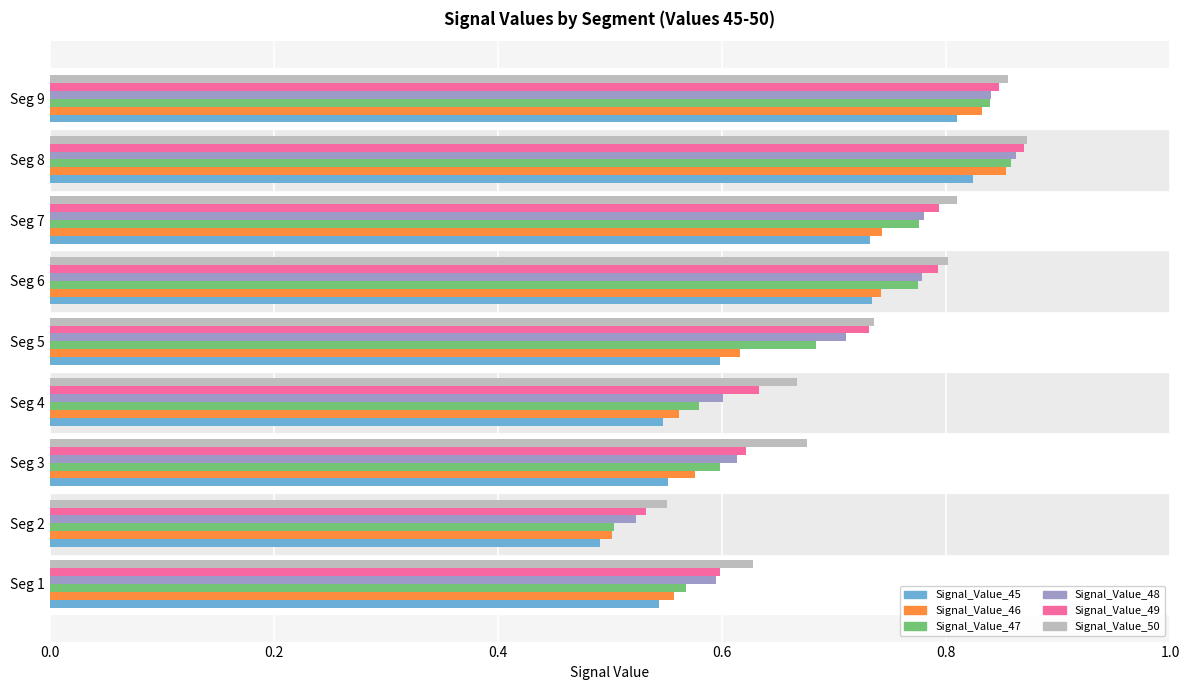

Between Seg 2 and Seg 8, which series saw the biggest shift?

Signal_Value_47